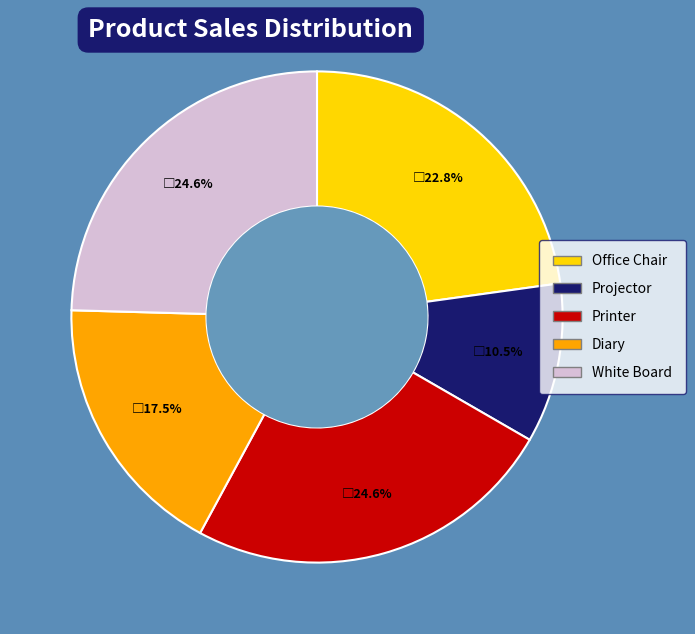

Approximately how many times larger is the value at Office Chair compared to Printer?

0.9